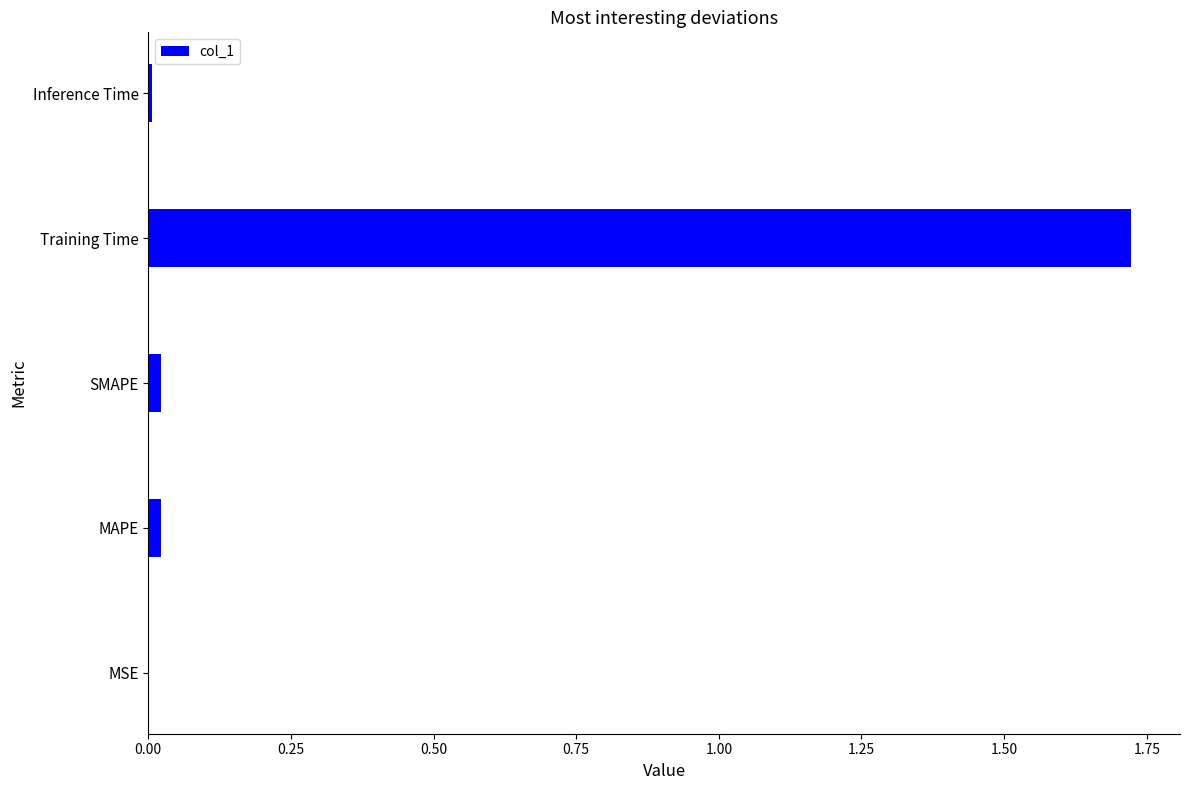

Are the bars horizontal?

Yes